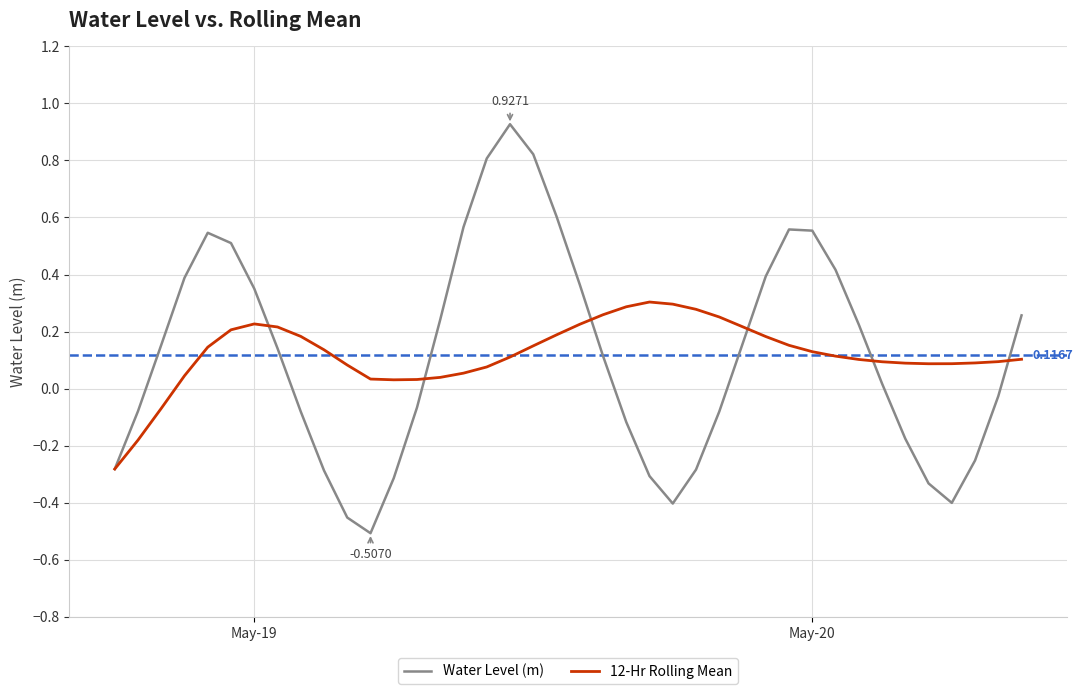

How many values in 12-Hr Rolling Mean are above zero?

37